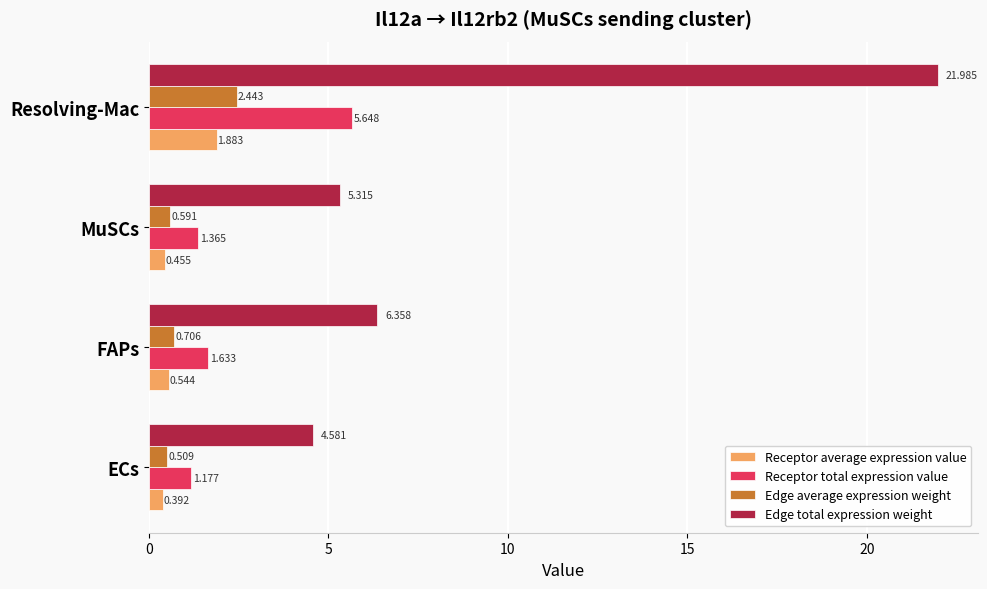

How many values in the Edge total expression weight series exceed 6?

2